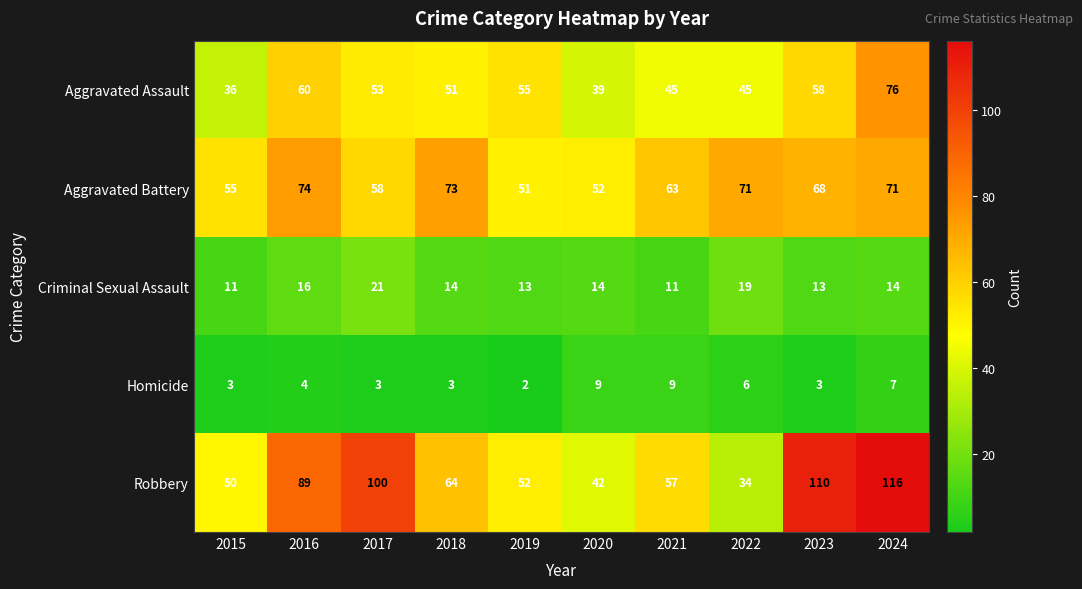

What is the total value across all series at 2018?

205